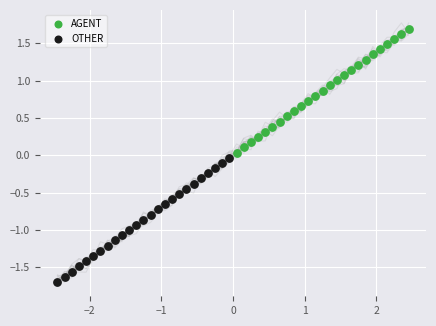

Which series reaches the minimum Y coordinate?

OTHER